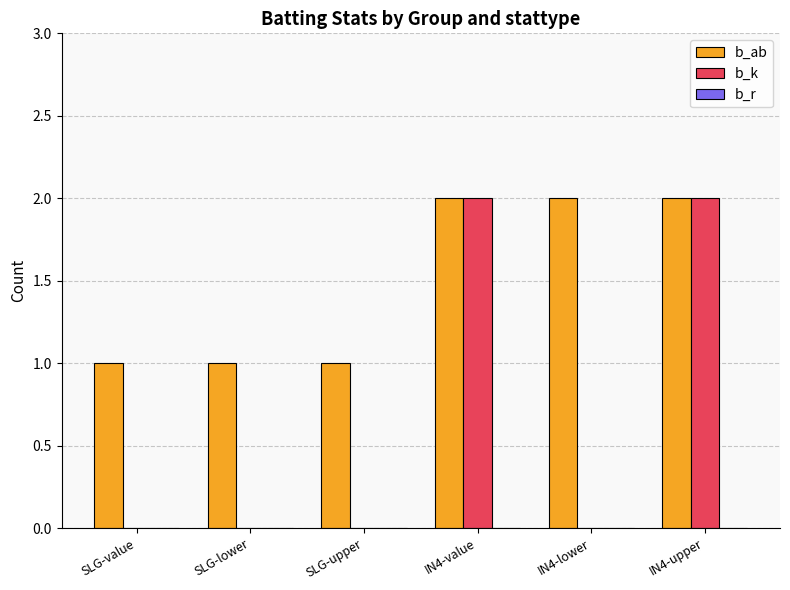

What is the sum of all b_k values?

4